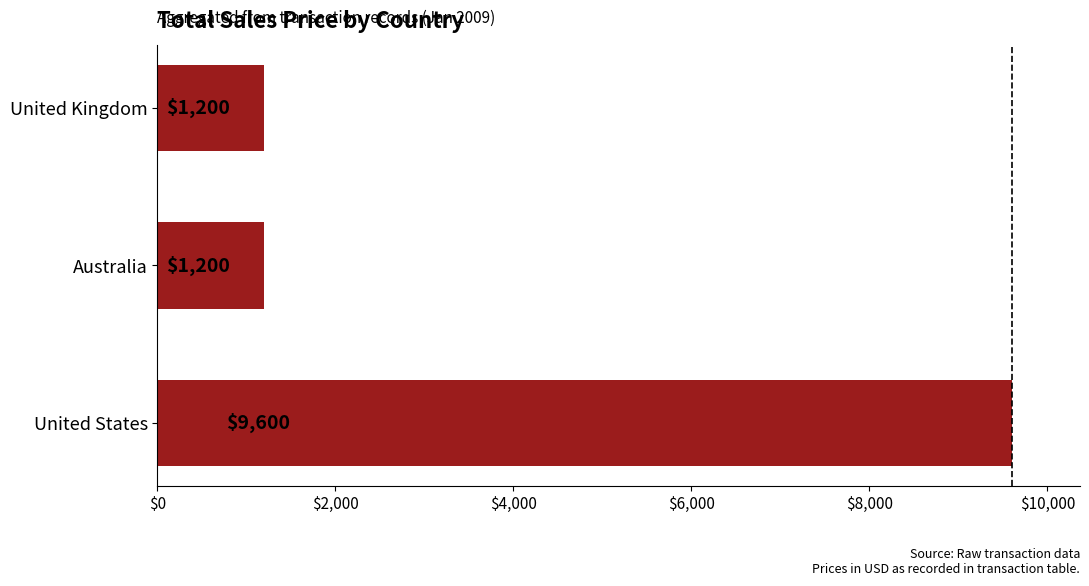

Reading top to bottom, what are all the values shown in this chart?

1200	1200	9600